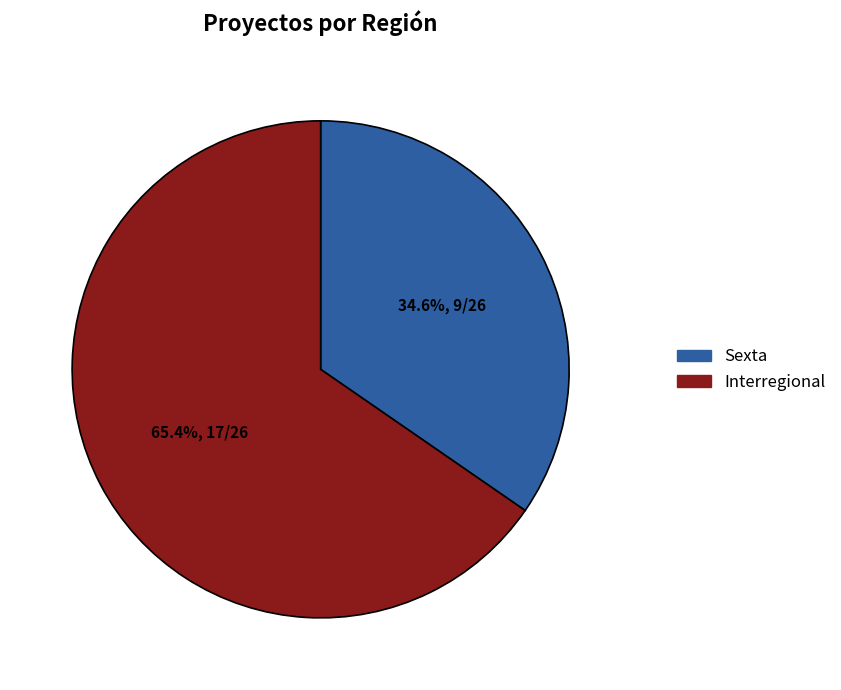

What percentage is NOT represented by Sexta?

65.4%